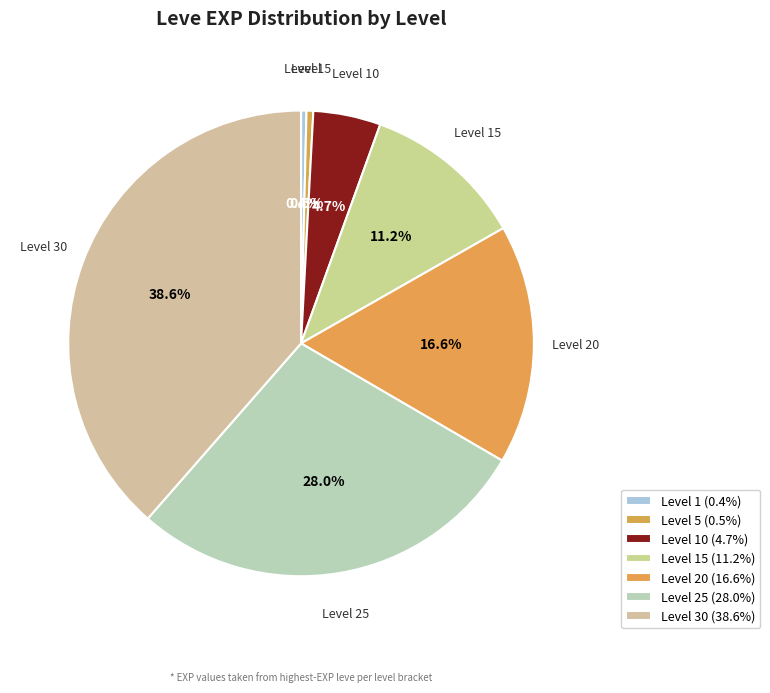

What percentage is NOT represented by Level 15?

88.8%